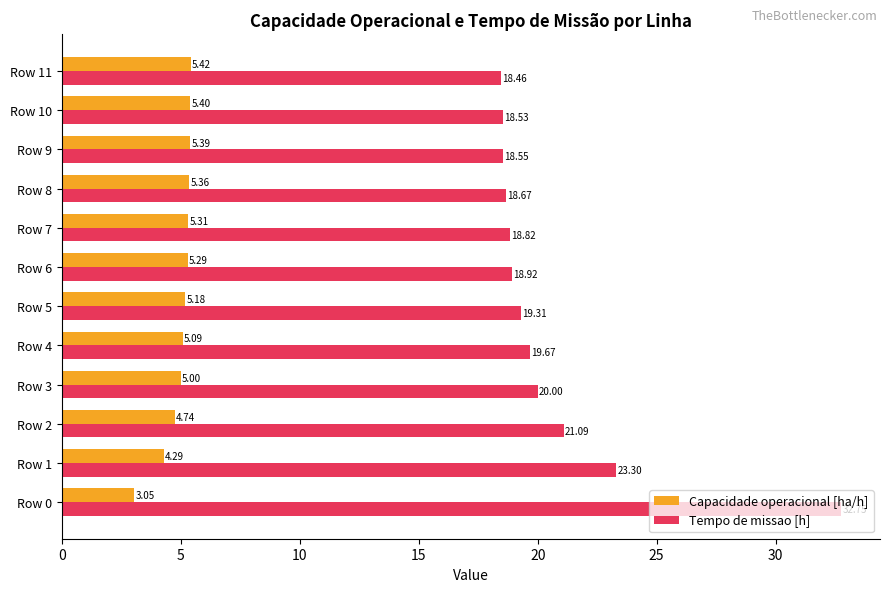

At Row 10, list the series in order from largest to smallest.

Tempo de missao [h], Capacidade operacional [ha/h]